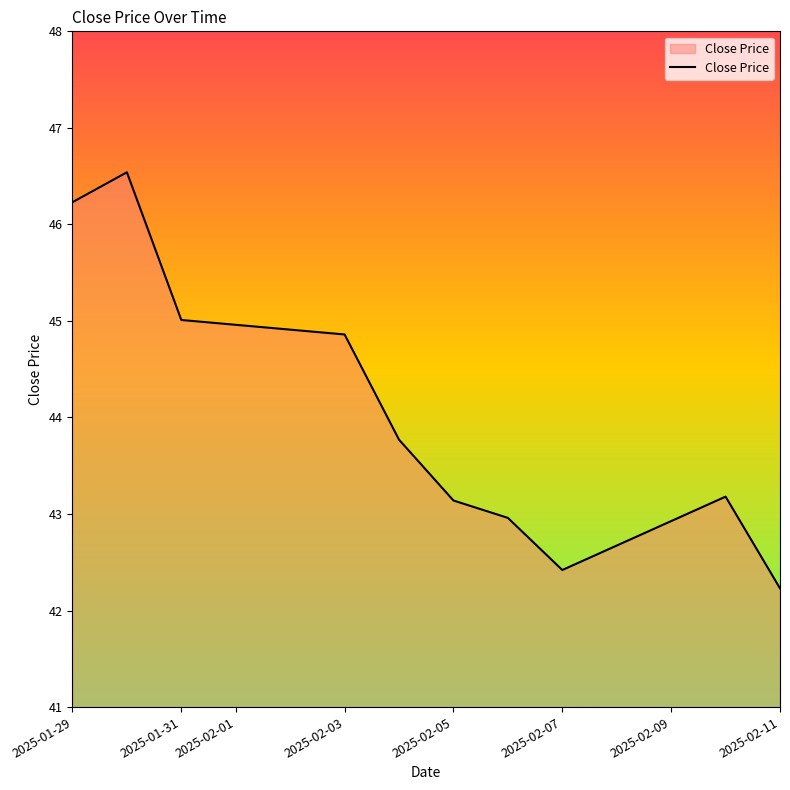

What is the difference between the maximum and minimum values?

4.3